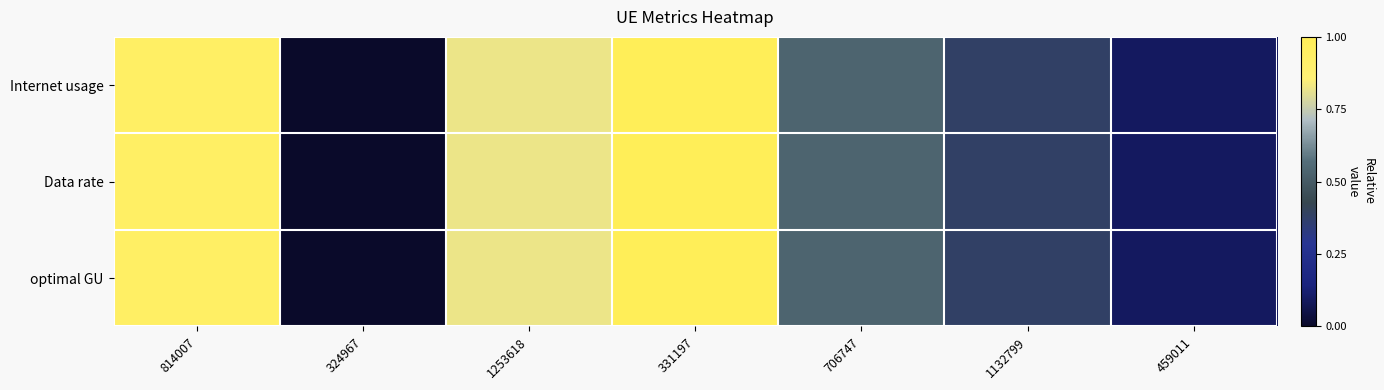

What is the total value across all series at 1132799?

1.1